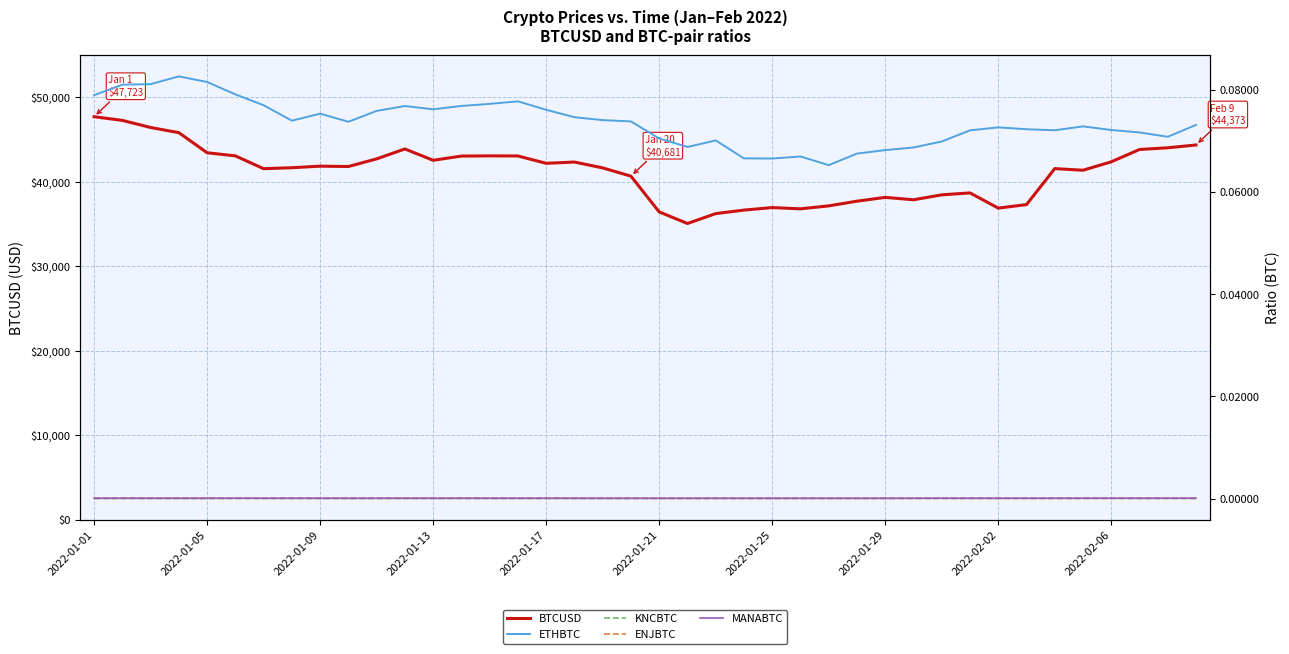

What are all the series names shown in the legend?

BTCUSD, ETHBTC, KNCBTC, ENJBTC, MANABTC